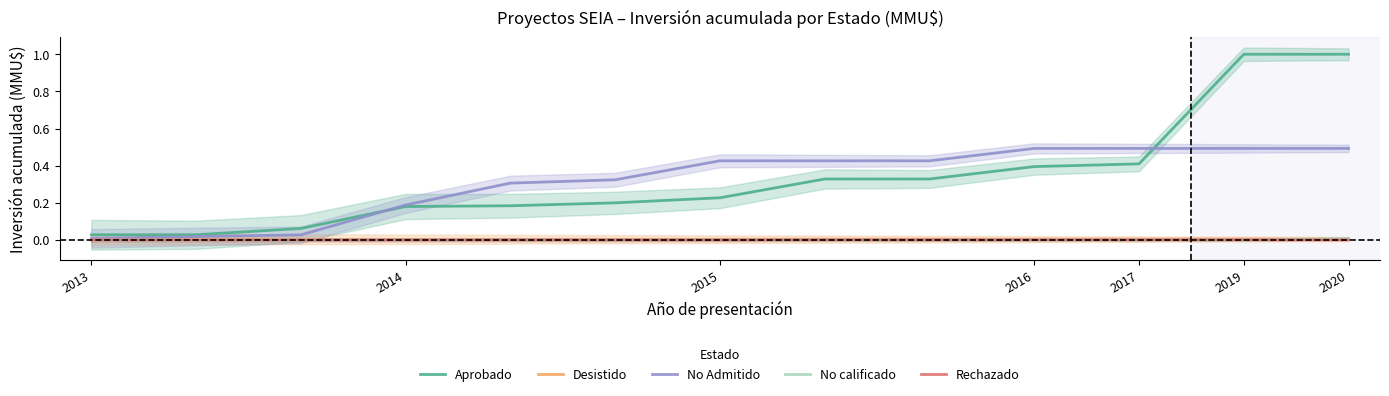

True or false: Aprobado and Desistido cross at least once.

False